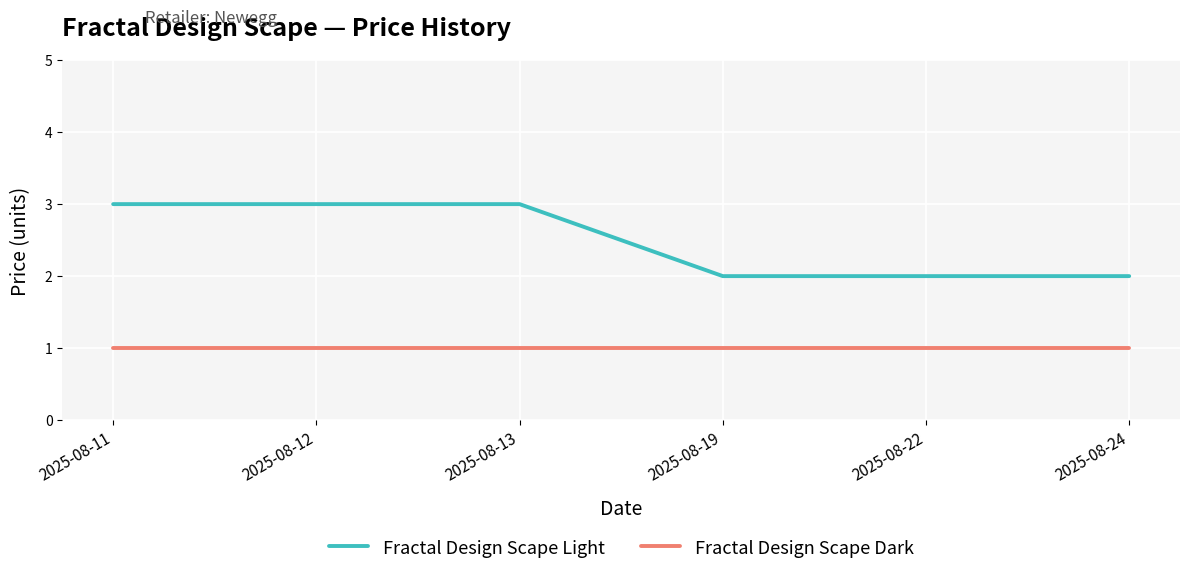

What is the smallest value displayed?

1